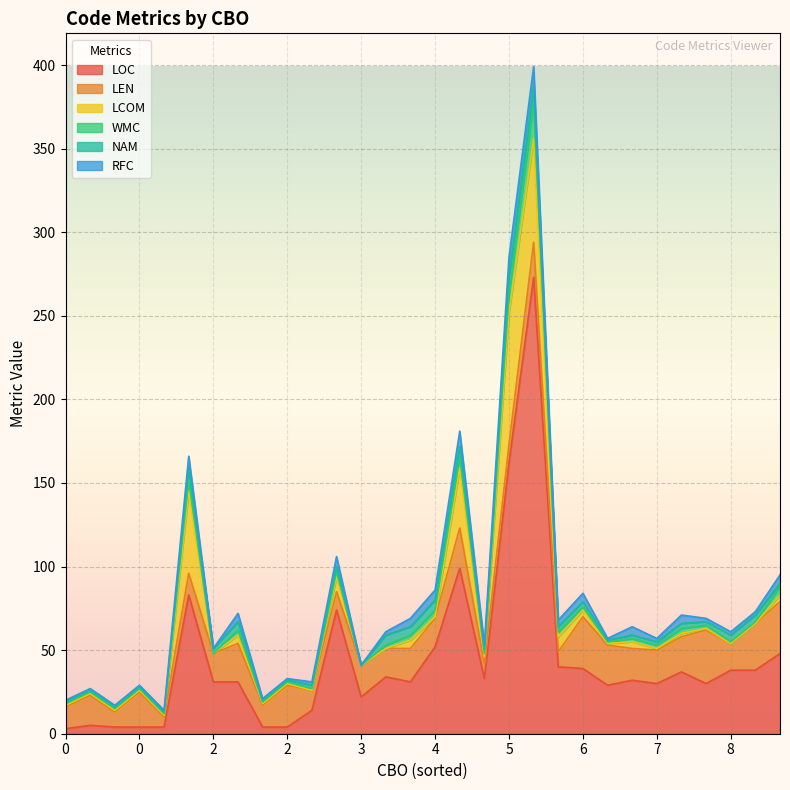

What is the maximum value for NAM?

10